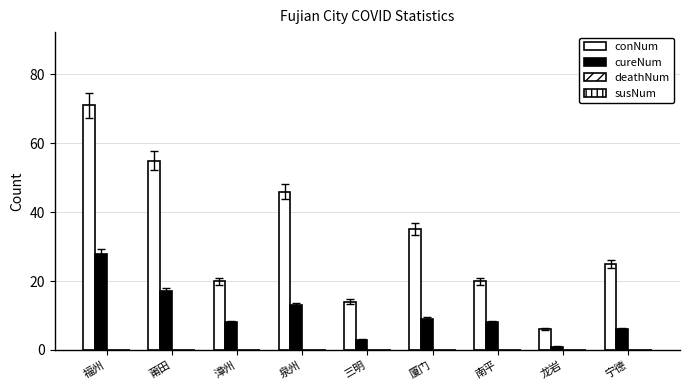

What is the label of the 9th bar from the left?

宁德